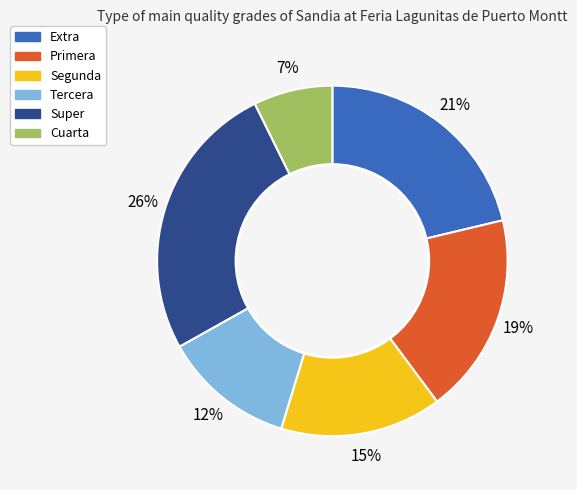

Combined, do Super and Extra account for over 50%?

No